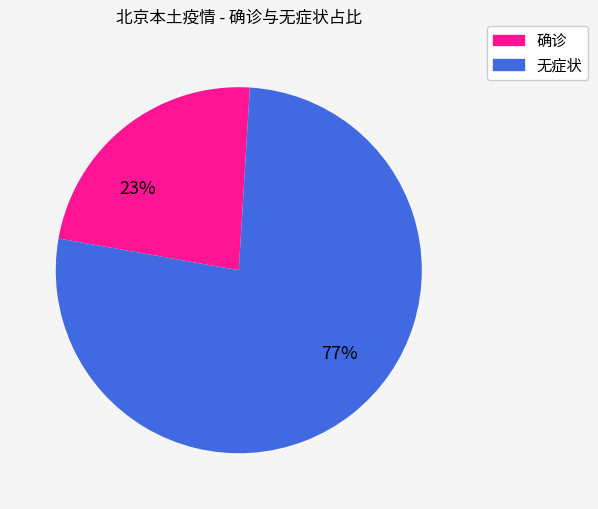

To the nearest percent, what is the difference between the largest and smallest slice percentages?

54%